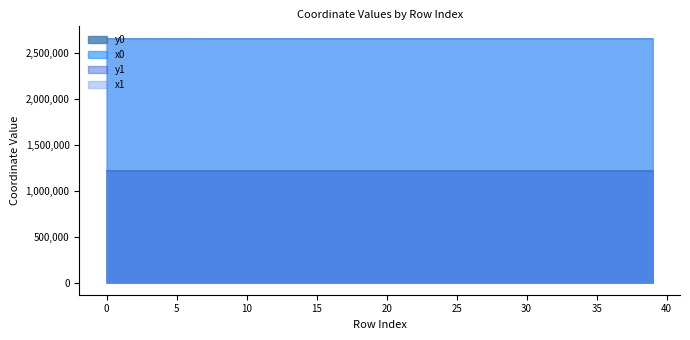

What is the maximum value shown in the chart?

2662827.6